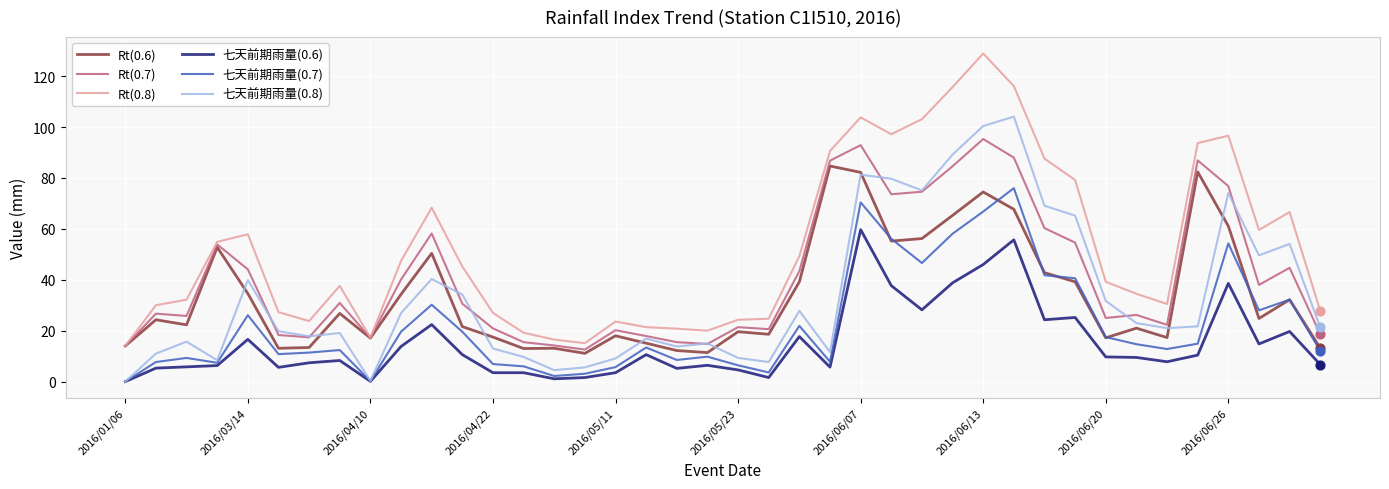

What is the maximum value shown in the chart?

128.9